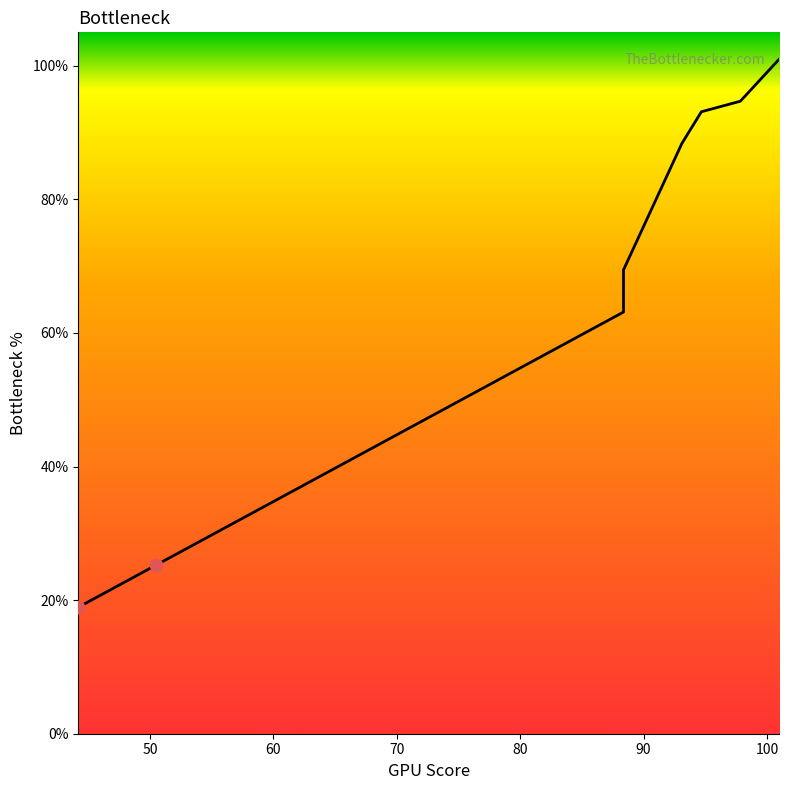

Approximately how many times larger is the value at 89.953125 compared to 50.5?

3.0